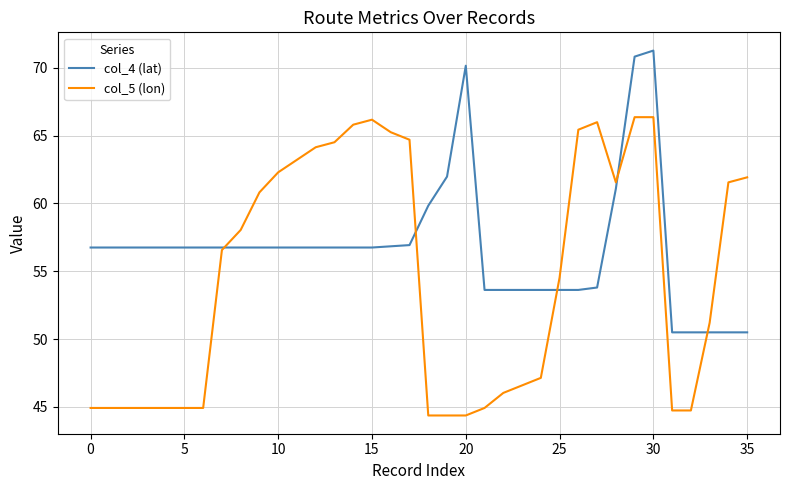

List the series in order of their overall mean, highest first.

col_4 (lat), col_5 (lon)